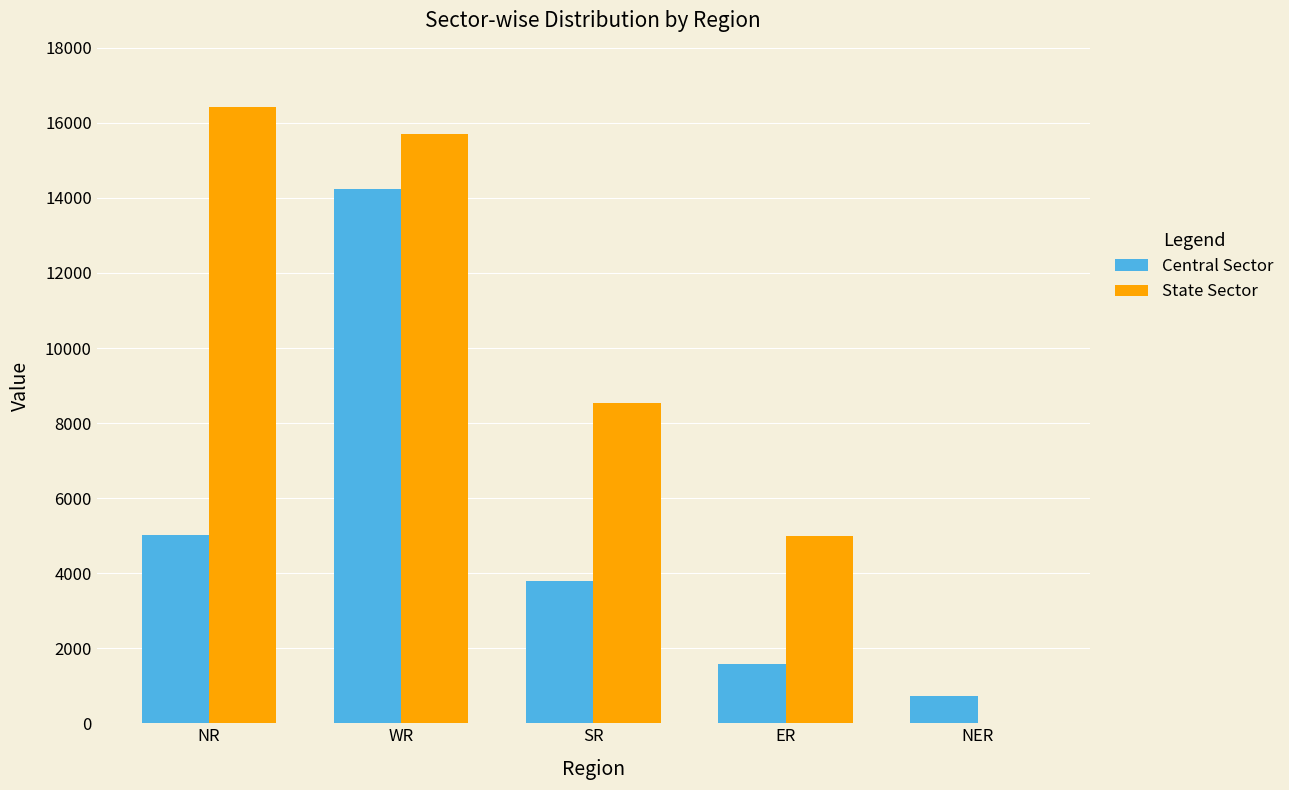

Which category has the highest value across all series?

NR